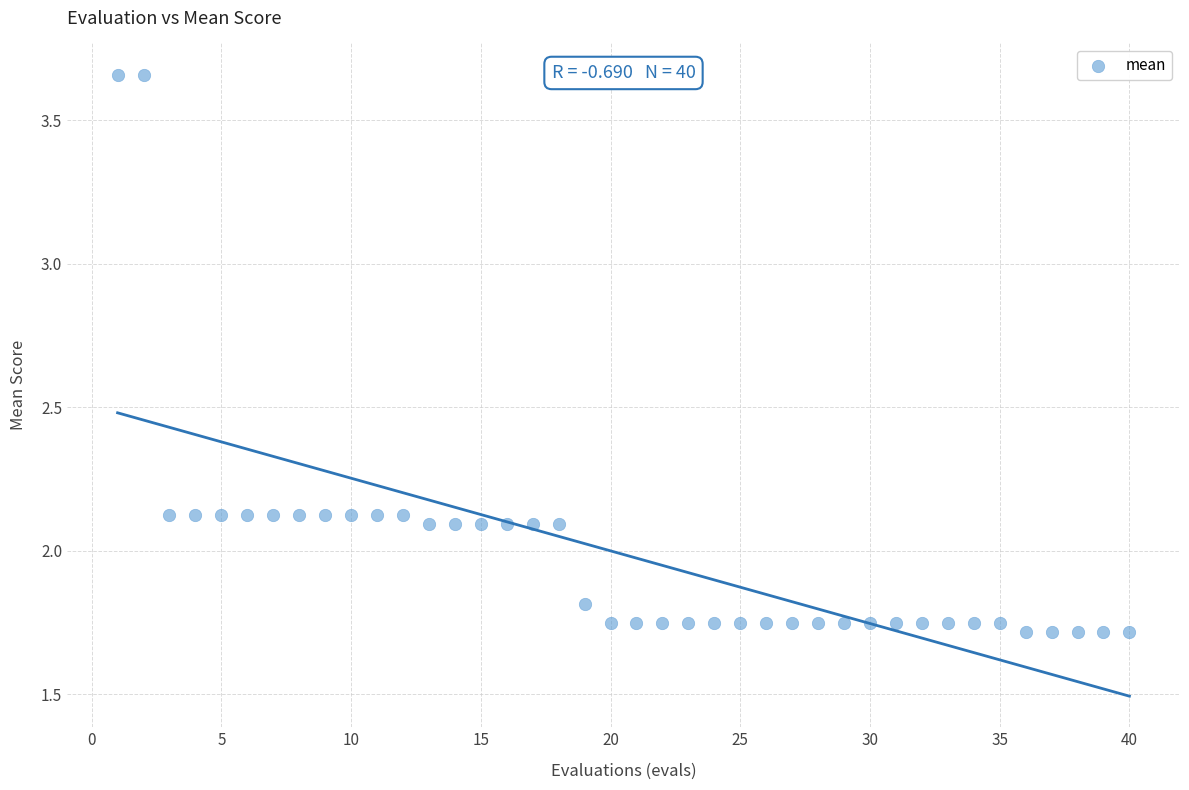

What is the range of X values (max minus min)?

39.0